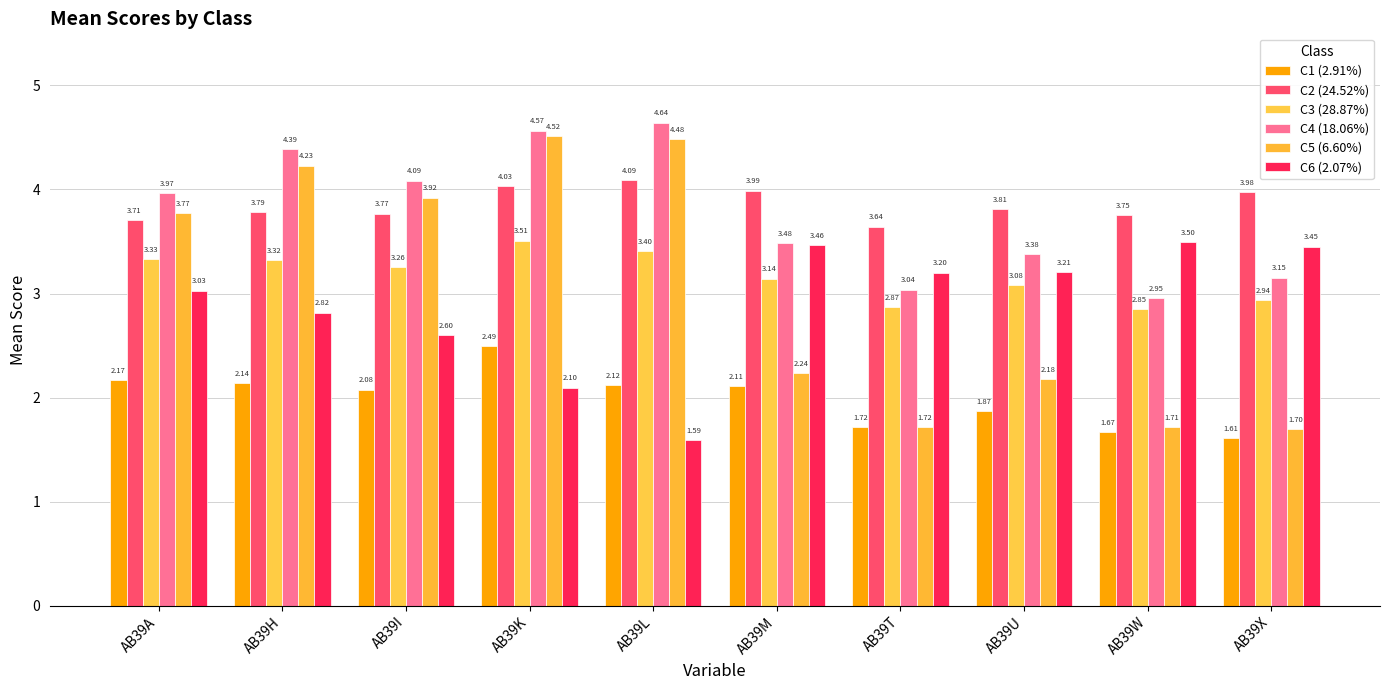

Which series changed the most between AB39L and AB39U?

C5 (6.60%)